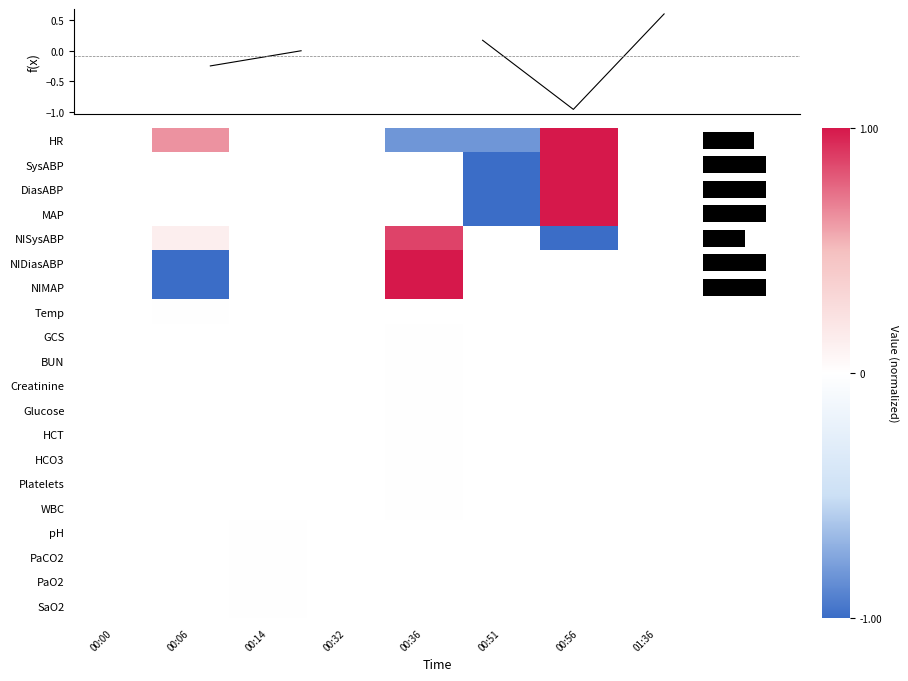

What is the greatest value displayed?

1.0